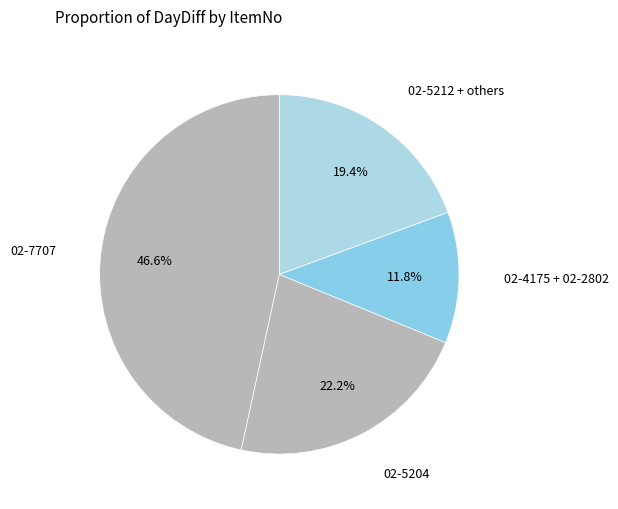

How many slices are in this pie chart?

4